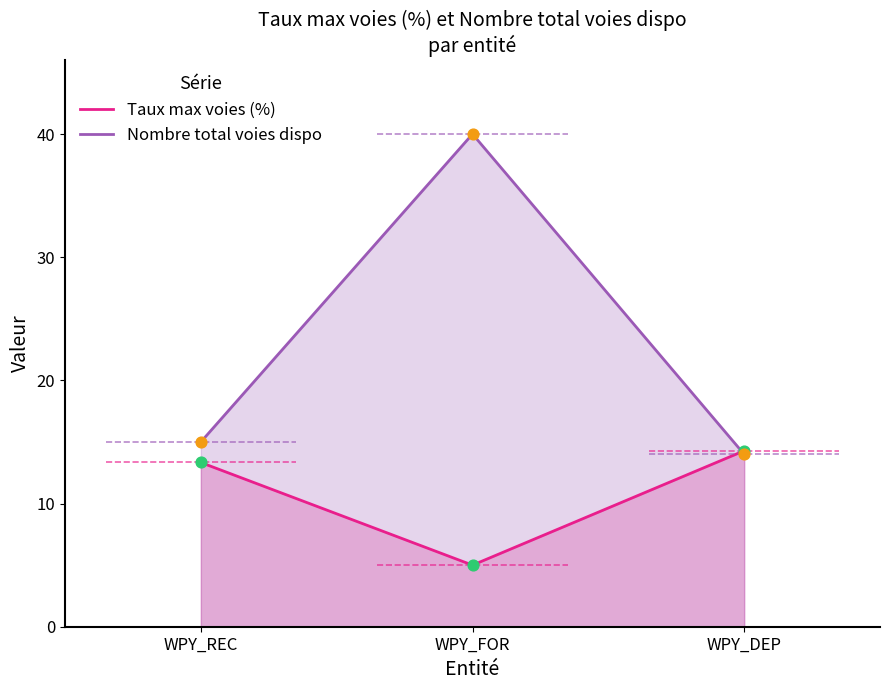

At how many categories does at least one series exceed 16?

1